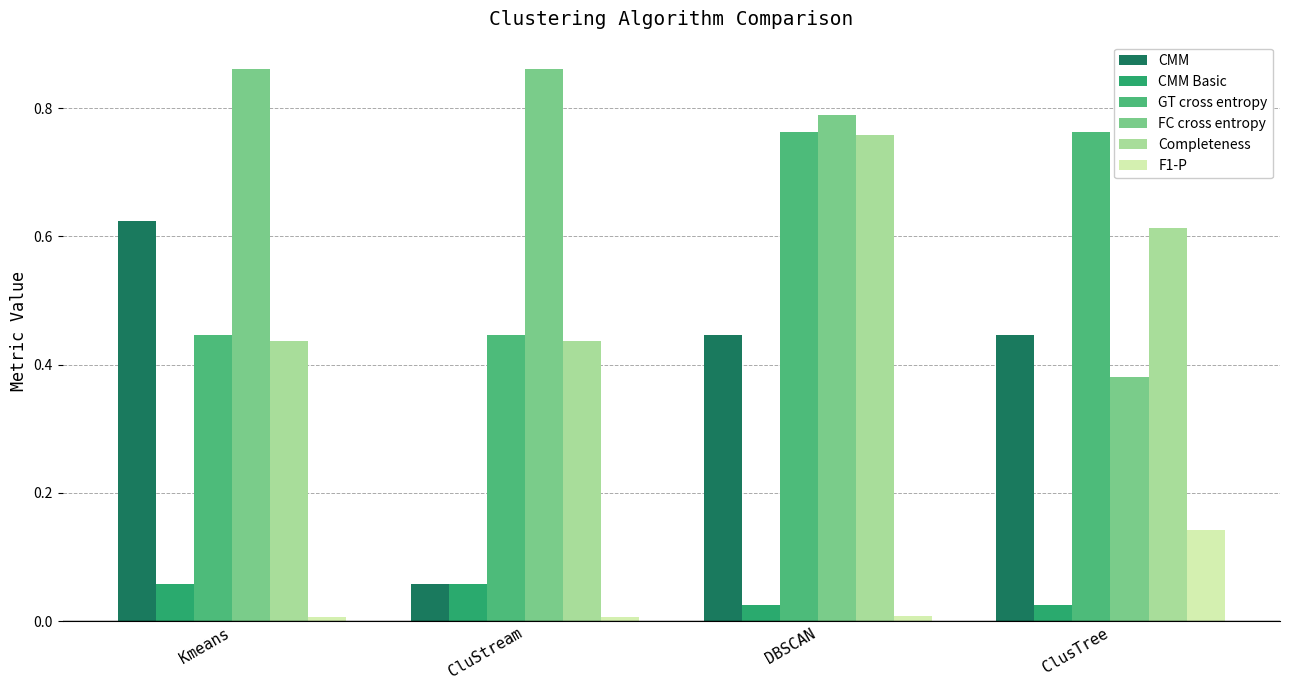

Which series has the largest range (max minus min)?

CMM